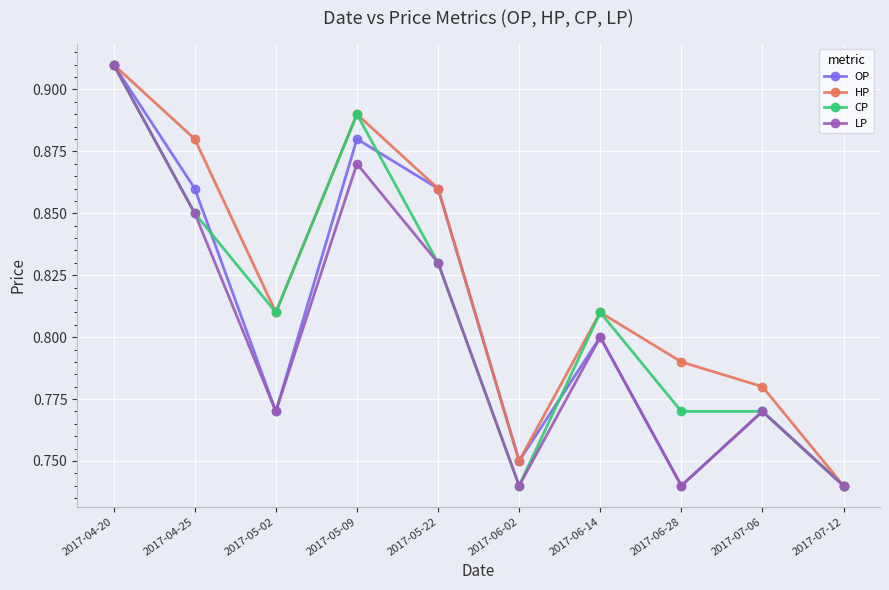

Between 2017-04-25 and 2017-07-06, which series saw the biggest shift?

HP